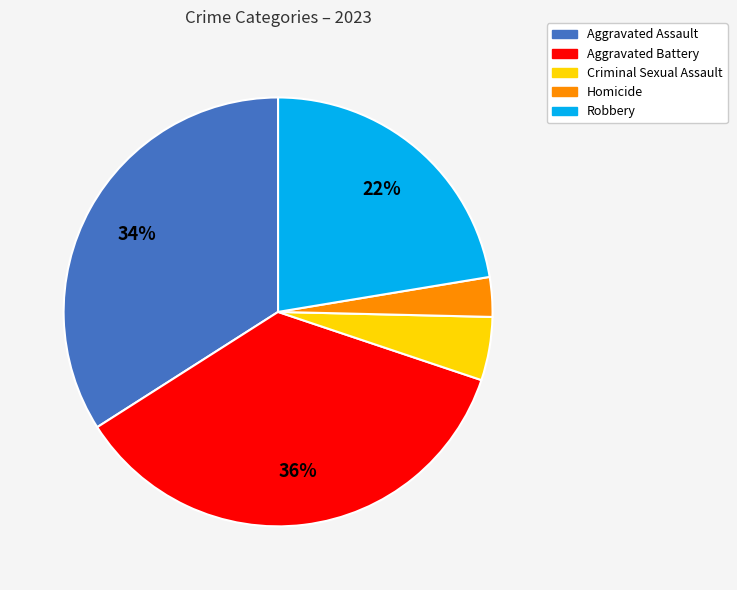

Is there any slice that represents more than half of the pie?

No